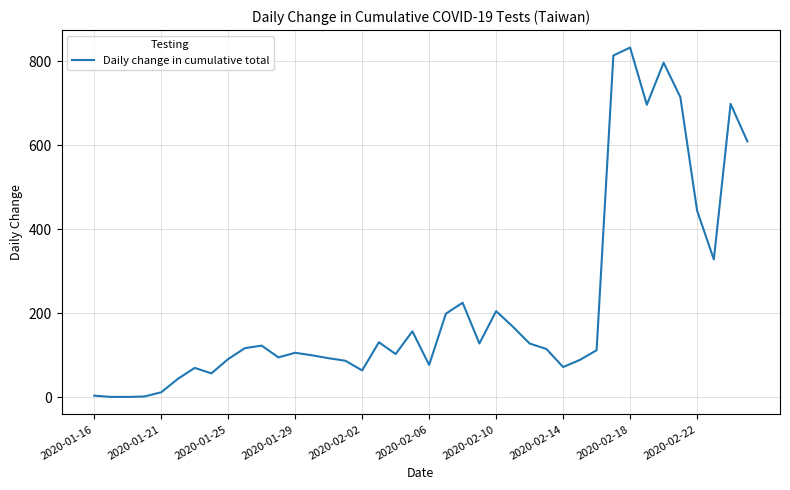

What is the difference between the maximum and minimum values?

831